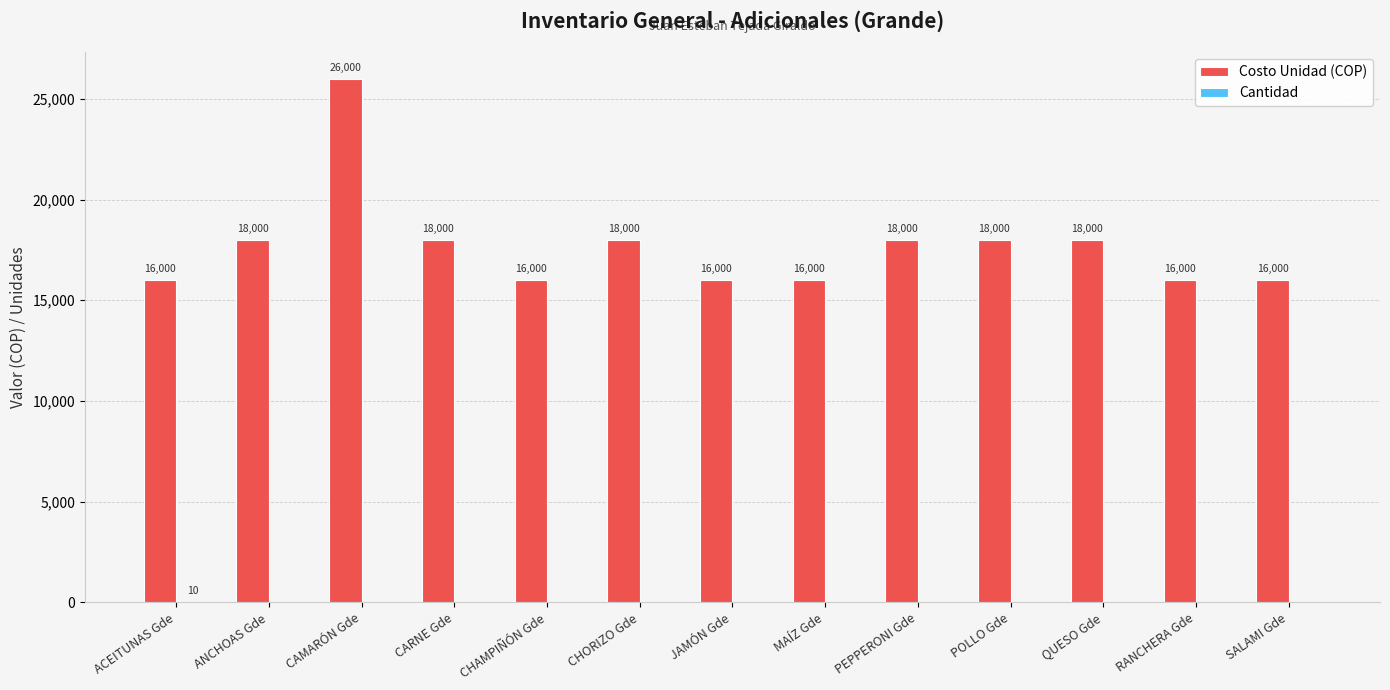

Between CAMARÓN Gde and POLLO Gde, which series saw the biggest shift?

Costo Unidad (COP)